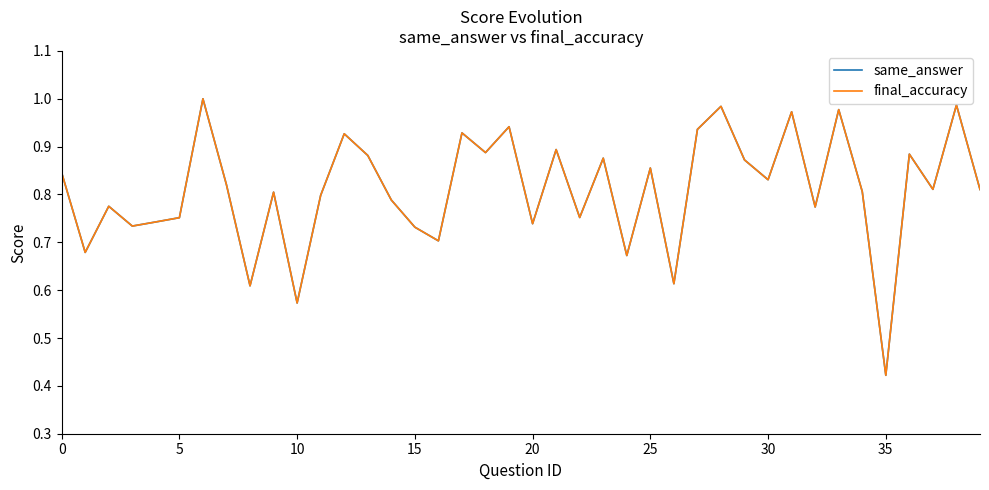

Does the chart display data point markers on the line(s)?

No